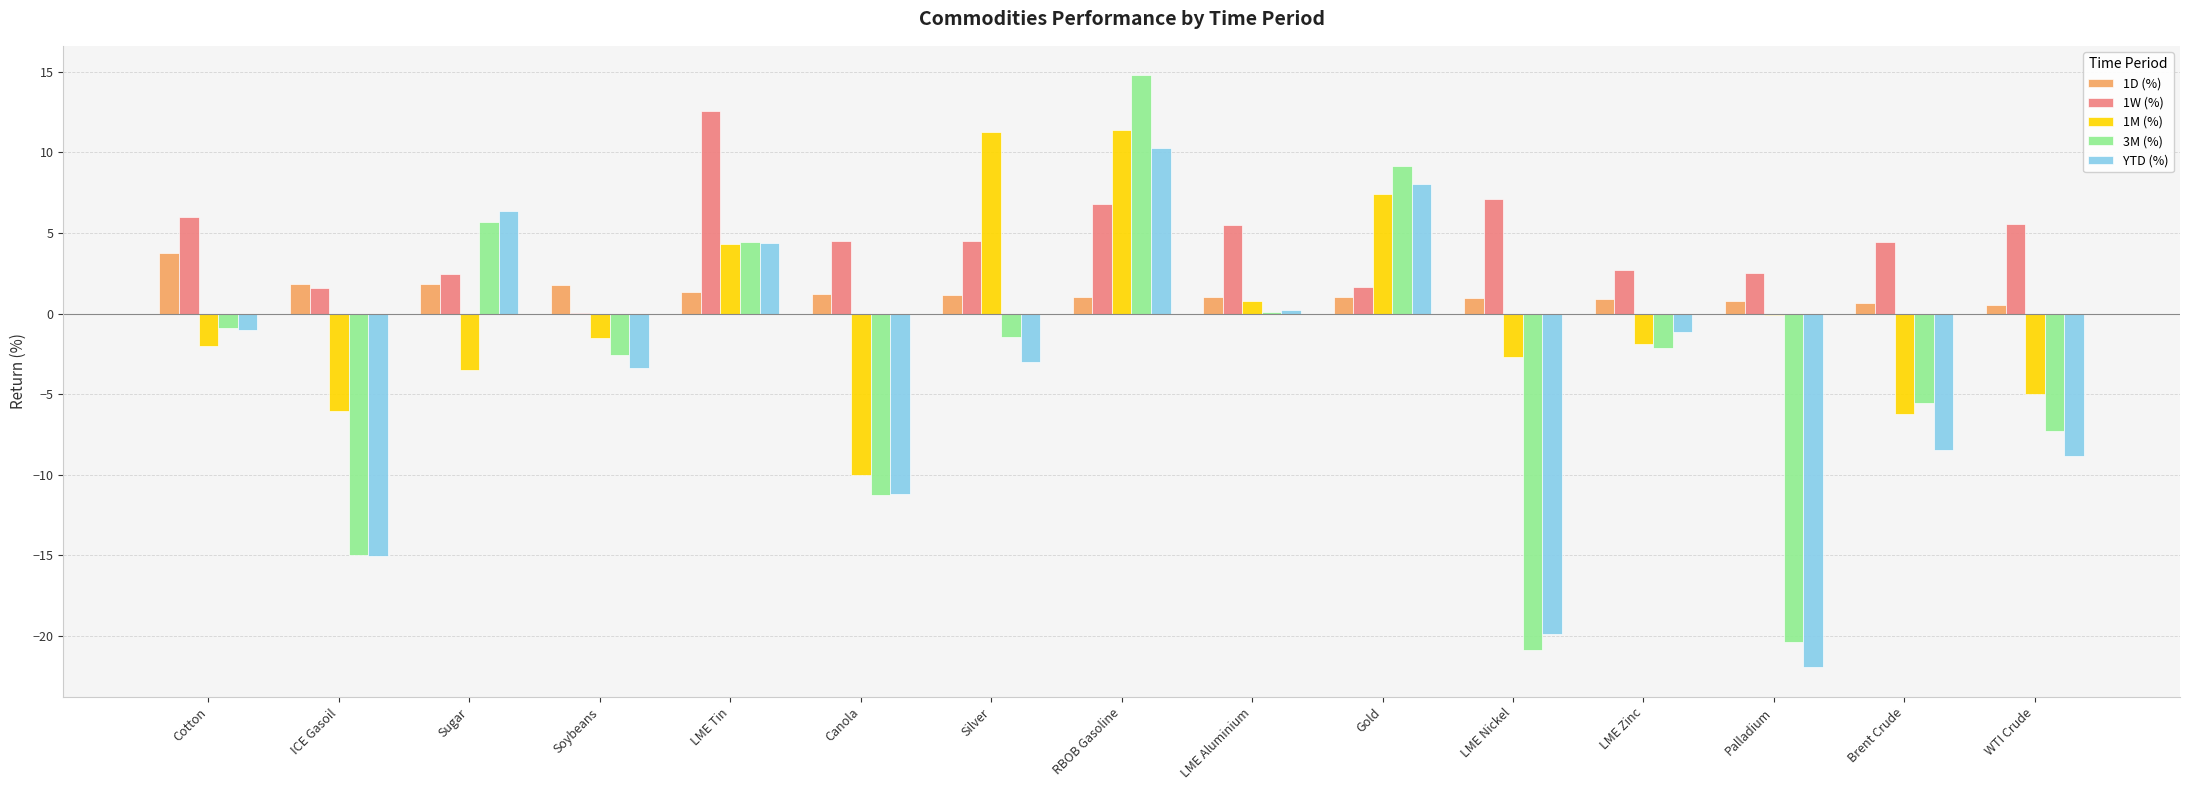

What is the sum of all 1M (%) values?

-3.7